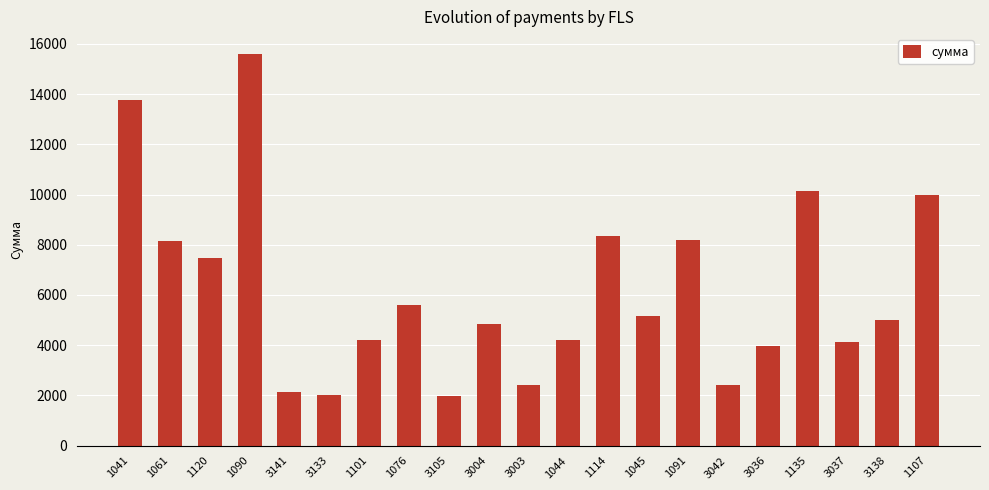

Which has a higher value, 1045 or 3042?

1045